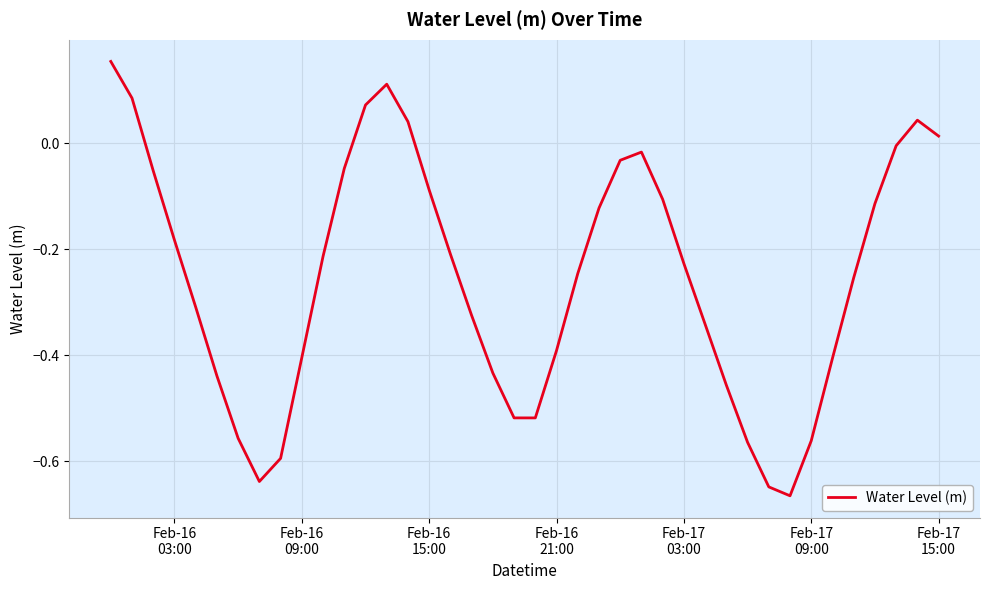

What is the difference between the maximum and minimum values?

0.8